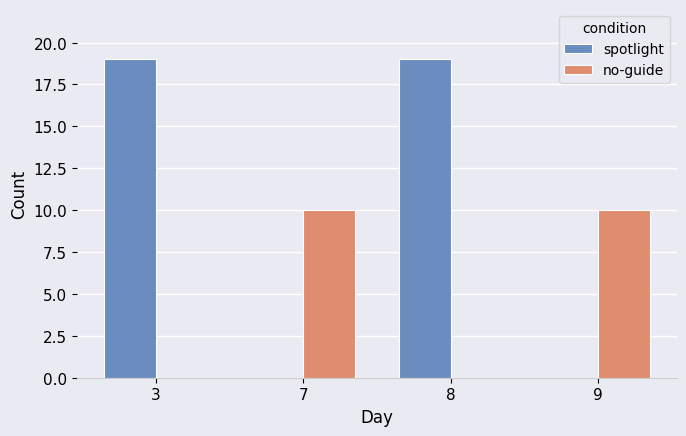

What is the highest value of the no-guide series?

10